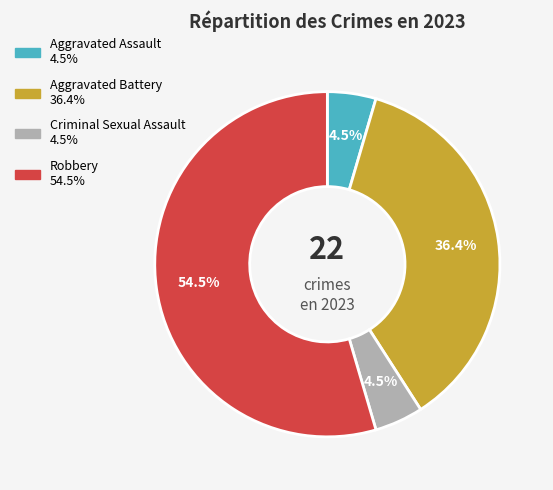

How many segments does this pie chart have?

4